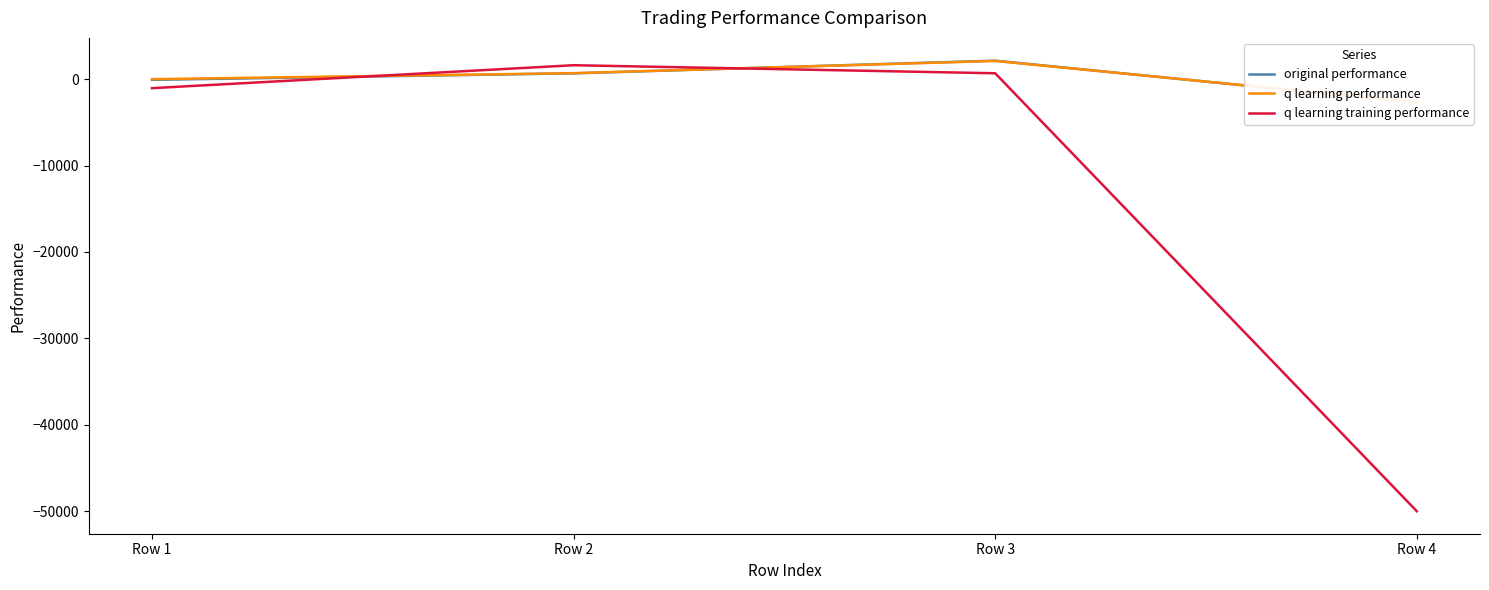

Reading left to right, transcribe all the data shown in this chart.

original performance: Row 1=-72.1	Row 2=676.9	Row 3=2147.4	Row 4=-2704.6
q learning performance: Row 1=3.5	Row 2=698.6	Row 3=2114.3	Row 4=-2662.3
q learning training performance: Row 1=-1036.4	Row 2=1618.9	Row 3=687.9	Row 4=-50000.0